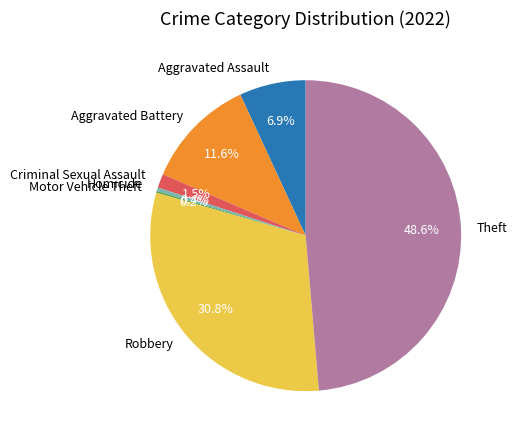

Which has a higher value, Criminal Sexual Assault or Homicide?

Criminal Sexual Assault